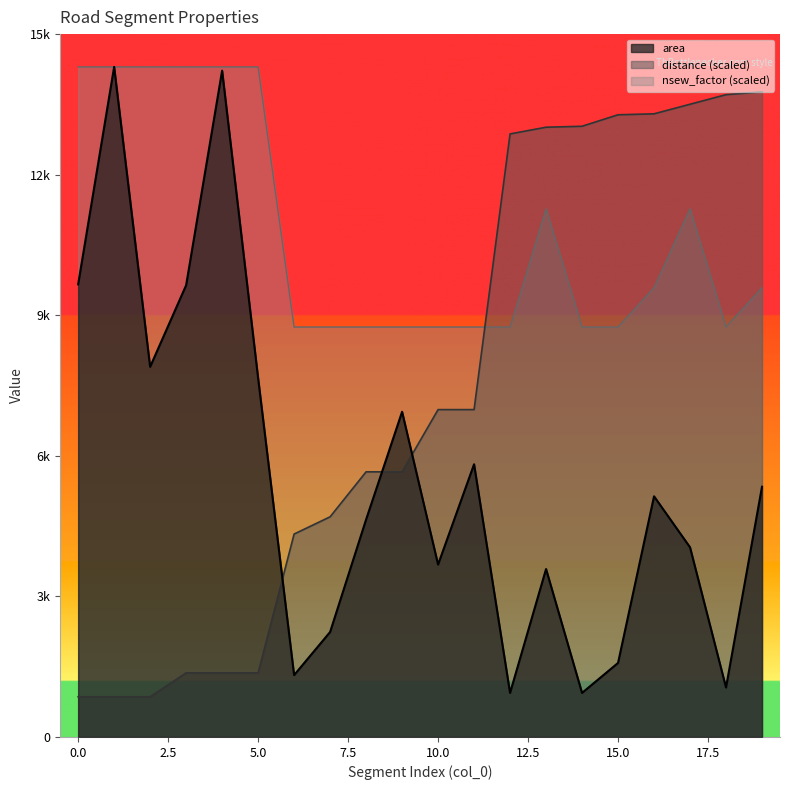

At how many categories does at least one series exceed 14203?

6